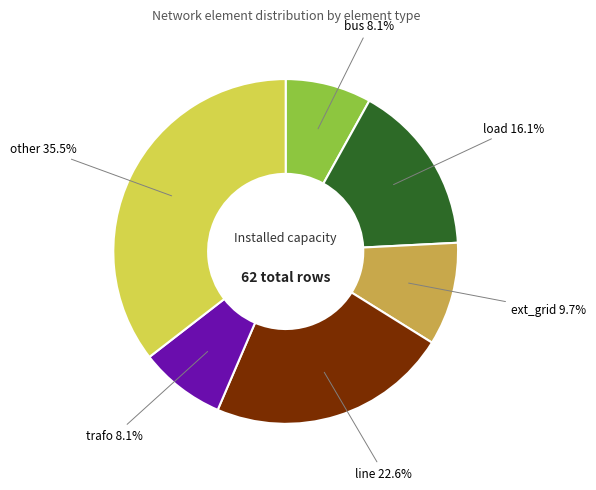

Does any single category account for the majority?

No